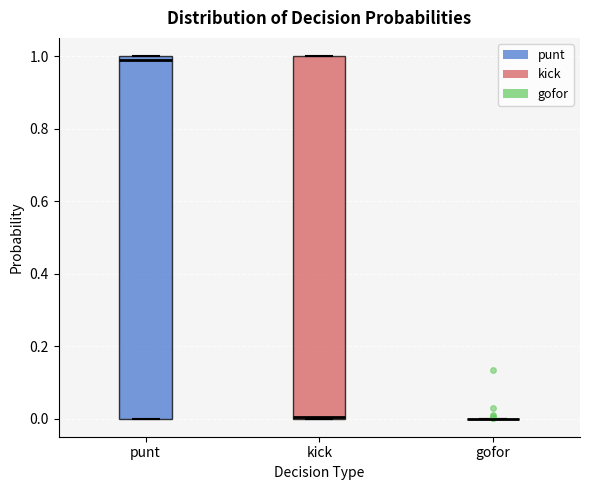

Reading left to right, read every box against the y-axis: the position of its median line, the range the box covers, and the ends of its whiskers. The values are not printed on the chart, so give them approximately, as read against the axis.

punt: median 0.98, box 0.00 to 1.00, whiskers 0.00 to 1.00
kick: median 0.00, box 0.00 to 1.00, whiskers 0.00 to 1.00
gofor: box collapsed to a line at 0.00, whiskers 0.00 to 0.00